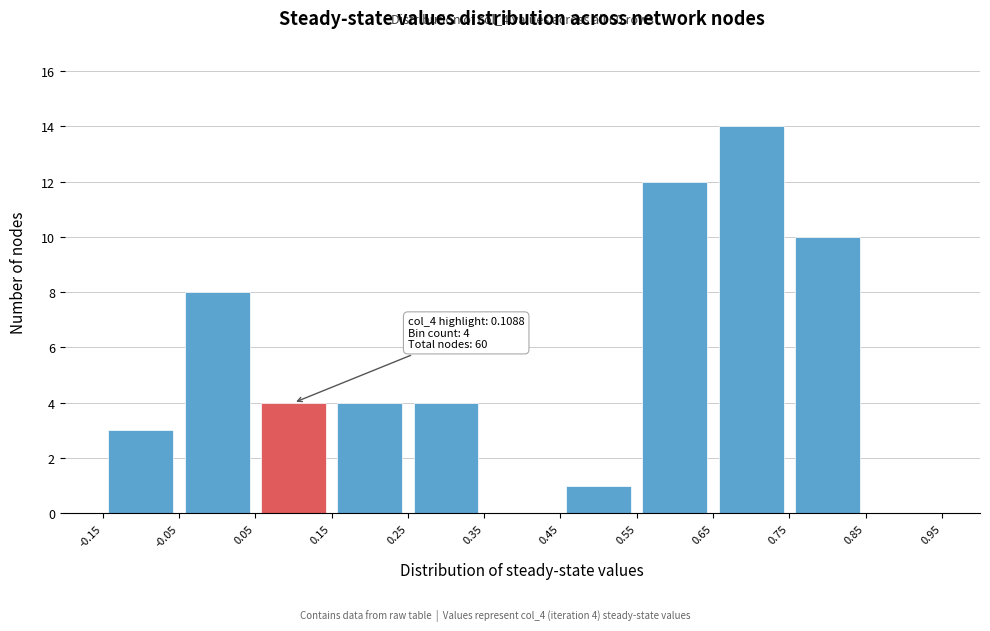

Which range on the x-axis has the tallest bar?

0.65 to 0.75